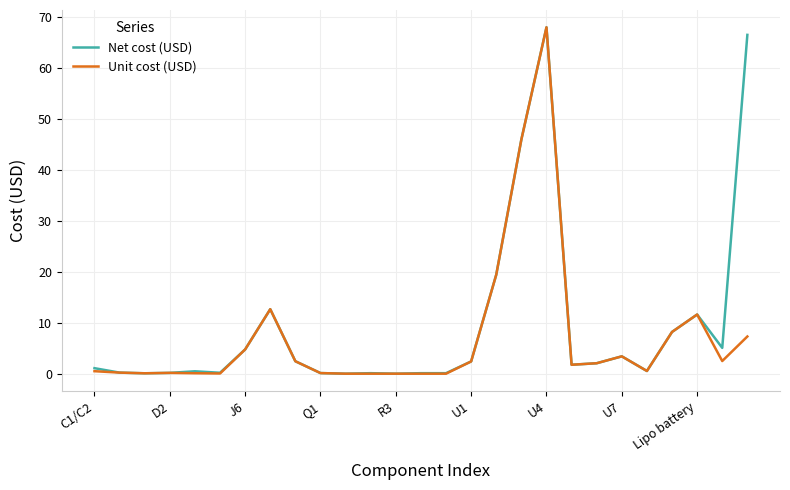

What is the highest value of the Net cost (USD) series?

68.0